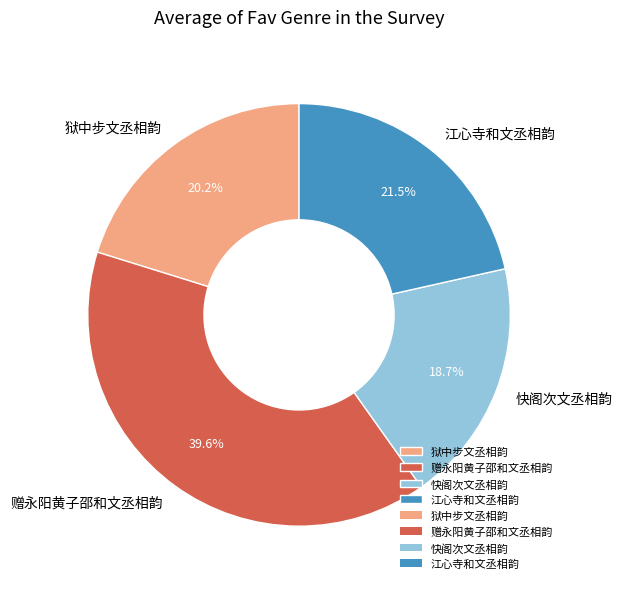

What portion of the pie excludes 赠永阳黄子邵和文丞相韵?

60.4%